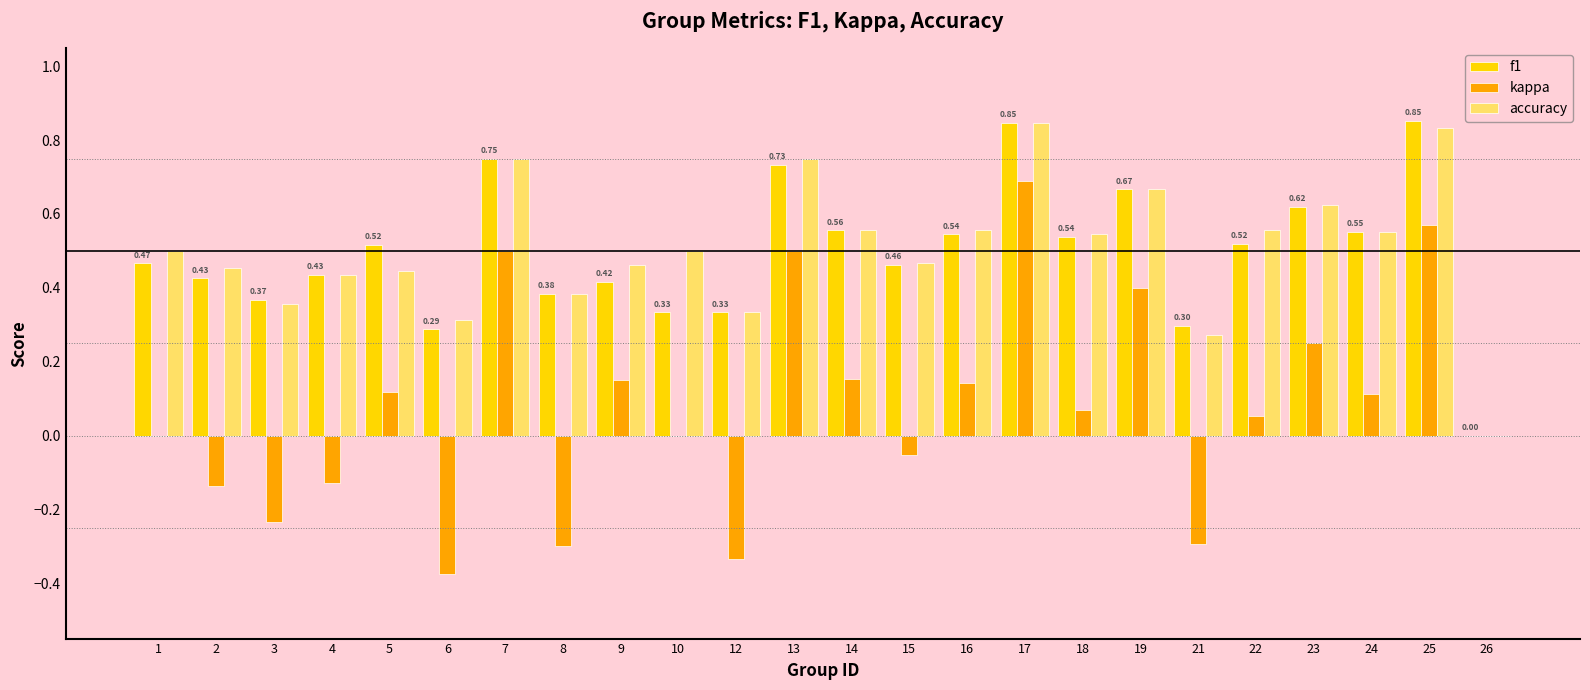

What are all the series names shown in the legend?

f1, kappa, accuracy